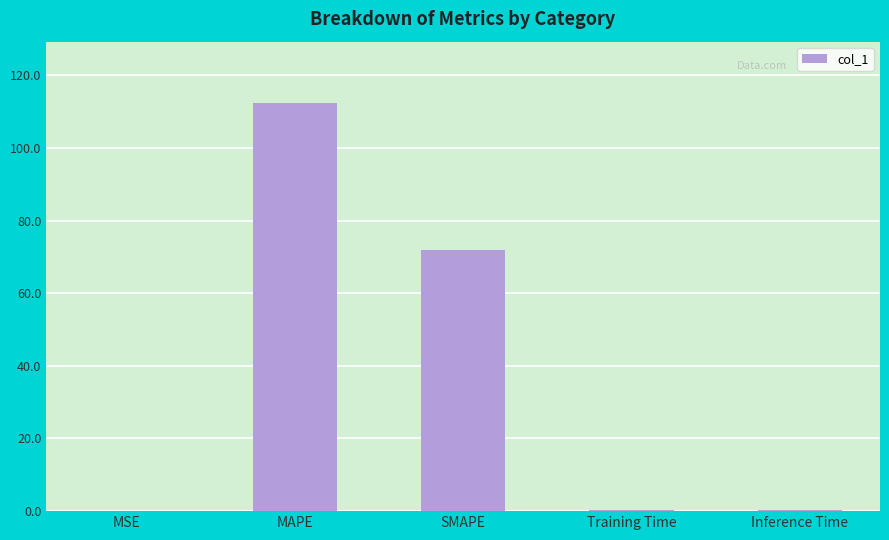

What is the sum of all values?

185.2